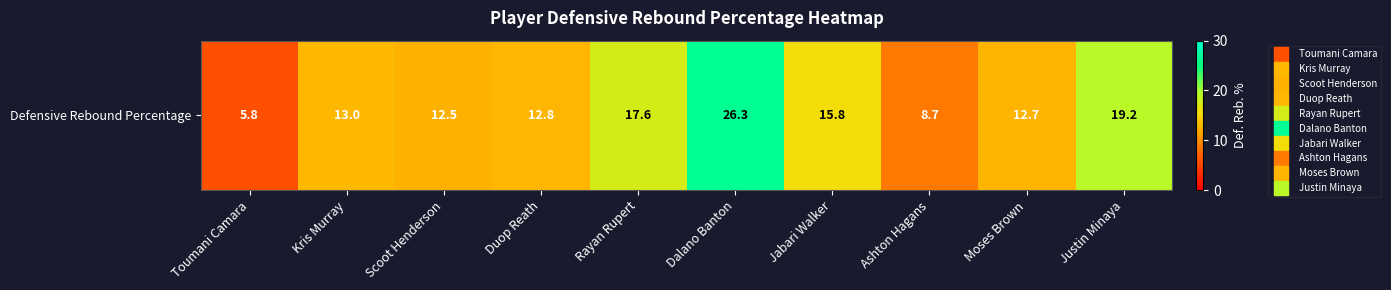

Approximately how many times larger is the value at Justin Minaya compared to Moses Brown?

1.5